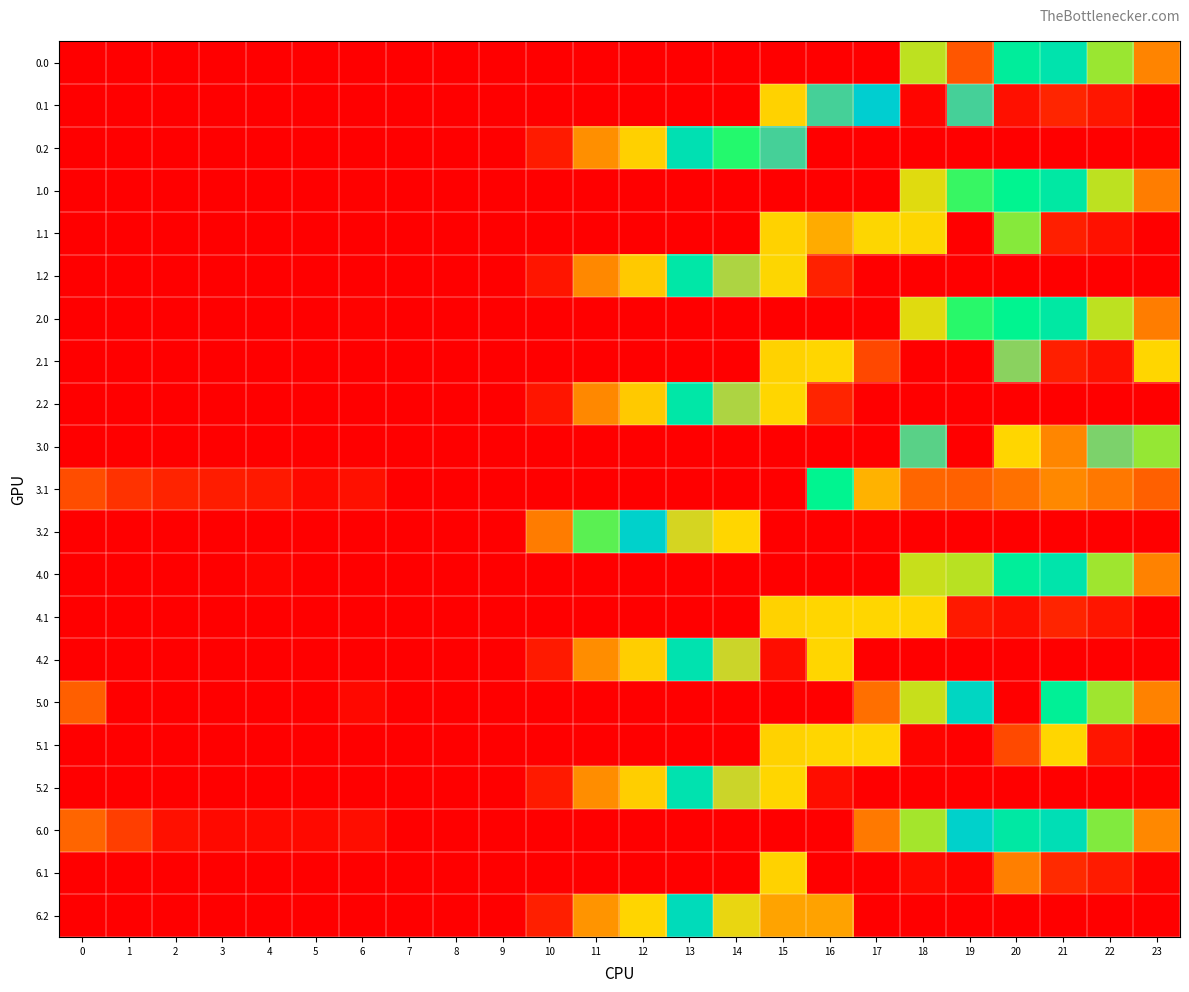

Reading left to right, list all the values displayed in this chart.

row_0: 0.0	0.0	0.0	0.0	0.0	0.0	0.0	0.0	0.0	0.0	0.0	0.0	0.0	0.0	0.0	0.0	0.0	0.0	186.7	73.8	229.9	238.4	192.3	111.3
row_1: 0.0	0.0	0.0	0.0	0.0	0.0	0.0	0.0	0.0	0.0	0.0	0.0	0.0	0.0	0.0	173.1	266.0	255.1	5.4	266.0	14.5	32.4	19.9	0.0
row_2: 0.0	0.0	0.0	0.0	0.0	0.0	0.0	0.0	0.0	0.0	23.5	120.6	171.2	240.4	210.5	266.0	0.0	0.0	0.0	0.0	0.0	0.0	0.0	0.0
row_3: 0.0	0.0	0.0	0.0	0.0	0.0	2.0	0.0	0.0	0.0	0.0	0.0	0.0	0.0	0.0	0.0	0.0	0.0	181.7	207.5	224.9	233.4	187.3	106.3
row_4: 0.0	0.0	0.0	0.0	0.0	0.0	0.0	0.0	0.0	0.0	0.0	0.0	0.0	0.0	0.0	173.1	142.3	294.0	294.0	0.0	195.4	27.4	14.9	0.0
row_5: 0.0	0.0	0.0	0.0	0.0	0.0	0.0	0.0	0.0	0.0	18.5	115.6	166.2	235.4	282.4	294.0	28.7	0.0	0.0	0.0	0.0	0.0	0.0	0.0
row_6: 0.0	0.0	0.0	0.0	0.0	0.0	3.0	0.0	0.0	0.0	0.0	0.0	0.0	0.0	0.0	0.0	0.0	0.0	181.7	210.3	224.9	233.4	187.3	106.3
row_7: 0.0	0.0	0.0	0.0	0.0	0.0	0.0	0.0	0.0	0.0	0.0	0.0	0.0	0.0	0.0	173.1	295.0	61.6	0.4	0.0	276.6	27.4	14.9	295.0
row_8: 0.0	0.0	0.0	0.0	0.0	0.0	0.0	0.0	0.0	0.0	18.5	115.6	166.2	235.4	282.4	295.0	31.6	0.0	0.0	0.0	0.0	0.0	0.0	0.0
row_9: 0.0	0.0	0.0	0.0	0.0	0.0	0.0	0.0	0.0	0.0	0.0	0.0	0.0	0.0	0.0	0.0	0.0	0.0	268.7	0.0	295.0	113.6	274.3	193.3
row_10: 66.6	43.1	29.9	24.7	21.6	7.7	14.2	0.0	0.0	0.0	0.0	0.0	0.0	0.0	0.0	0.0	224.8	148.6	87.4	82.2	96.5	114.4	101.9	81.4
row_11: 0.0	0.0	0.0	0.0	0.0	0.0	0.0	0.0	0.0	0.0	105.5	202.6	253.2	288.5	295.0	0.0	0.0	0.0	0.0	0.0	0.0	0.0	0.0	0.0
row_12: 0.0	0.0	0.0	0.0	3.9	0.0	0.0	0.0	0.0	0.0	0.0	0.0	0.0	0.0	0.0	0.0	0.0	0.0	185.7	187.4	228.9	237.4	191.3	110.3
row_13: 0.0	0.0	0.0	0.0	0.0	0.0	0.0	0.0	0.0	0.0	0.0	0.0	0.0	0.0	0.0	173.1	295.0	295.0	295.0	22.1	13.5	31.4	18.9	0.0
row_14: 0.0	0.0	0.0	0.0	0.0	0.0	0.0	0.0	0.0	0.0	22.5	119.6	170.2	239.4	286.4	11.6	295.0	0.0	0.0	0.0	0.0	0.0	0.0	0.0
row_15: 81.0	0.0	0.0	0.0	0.0	0.0	7.0	0.0	0.0	0.0	0.0	0.0	0.0	0.0	0.0	0.0	0.0	93.8	185.7	248.2	0.0	227.5	191.3	110.3
row_16: 0.0	0.0	0.0	0.0	0.0	0.0	0.0	0.0	0.0	0.0	0.0	0.0	0.0	0.0	0.0	173.1	295.0	295.0	4.4	0.0	62.6	295.0	18.9	0.0
row_17: 0.0	0.0	0.0	0.0	0.0	0.0	0.0	0.0	0.0	0.0	22.5	119.6	170.2	239.4	286.4	295.0	11.6	0.0	0.0	0.0	0.0	0.0	0.0	0.0
row_18: 86.0	53.5	14.3	8.4	8.9	7.8	12.0	0.0	0.0	0.0	0.0	0.0	0.0	0.0	0.0	0.0	0.0	102.6	190.7	253.2	233.9	242.4	196.3	115.3
row_19: 0.0	0.0	0.0	0.0	0.0	0.0	0.0	0.0	0.0	0.0	0.0	0.0	0.0	0.0	0.0	173.1	393.0	393.0	9.4	4.2	107.6	36.4	23.9	3.4
row_20: 0.0	0.0	0.0	0.0	0.0	0.0	0.0	0.0	0.0	0.0	27.5	124.6	175.2	244.4	291.4	329.8	330.6	0.0	0.0	0.0	0.0	0.0	0.0	0.0